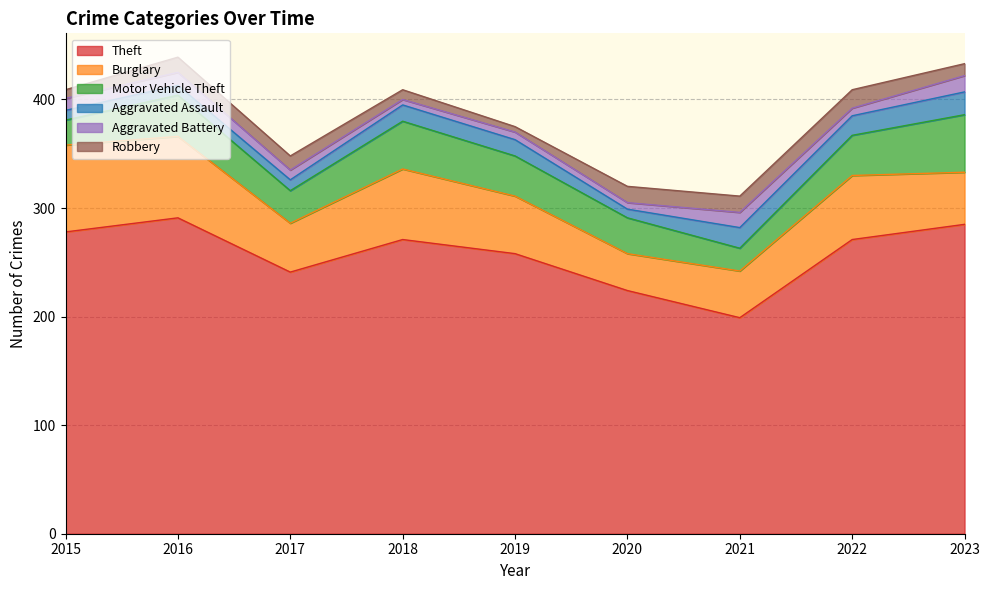

How many distinct data groups are displayed?

6